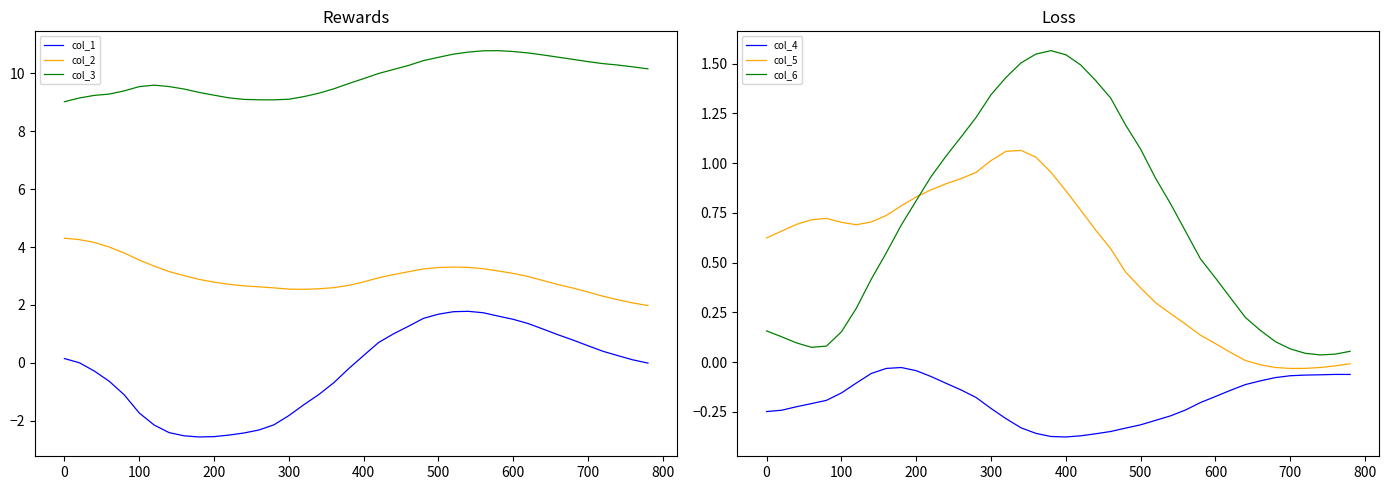

True or false: col_4 and col_6 cross at least once.

False